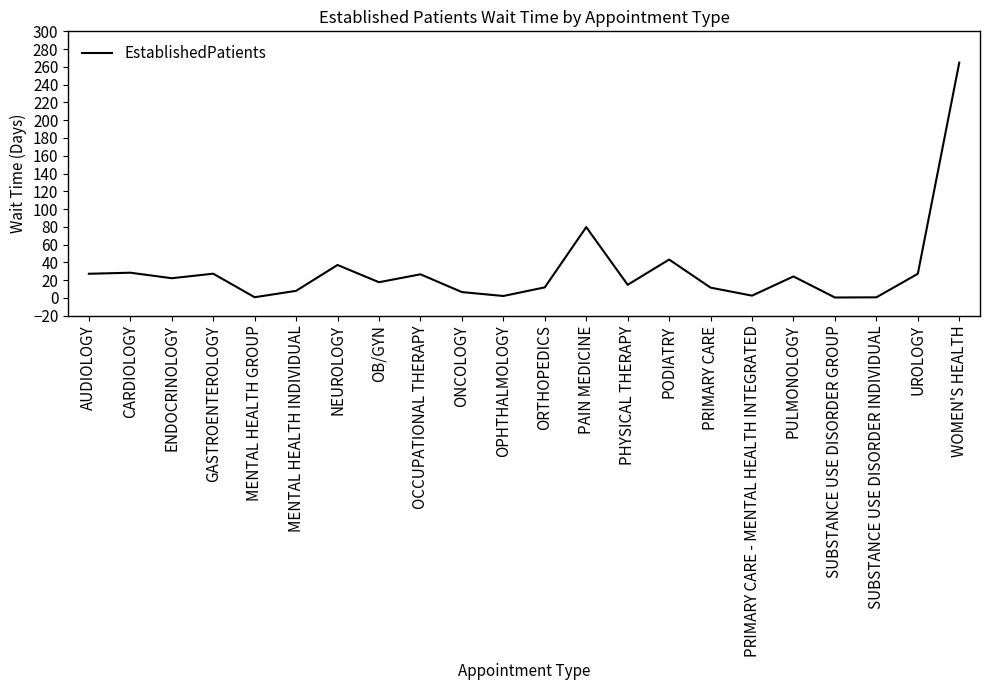

What is the difference between the maximum and minimum values?

264.3